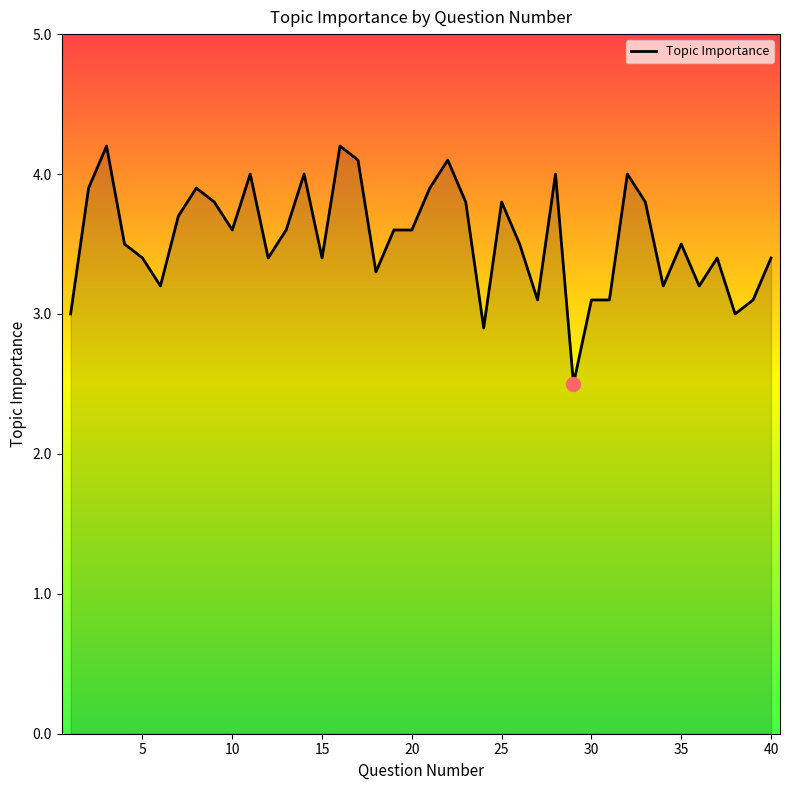

What is the minimum value shown in the chart?

2.5